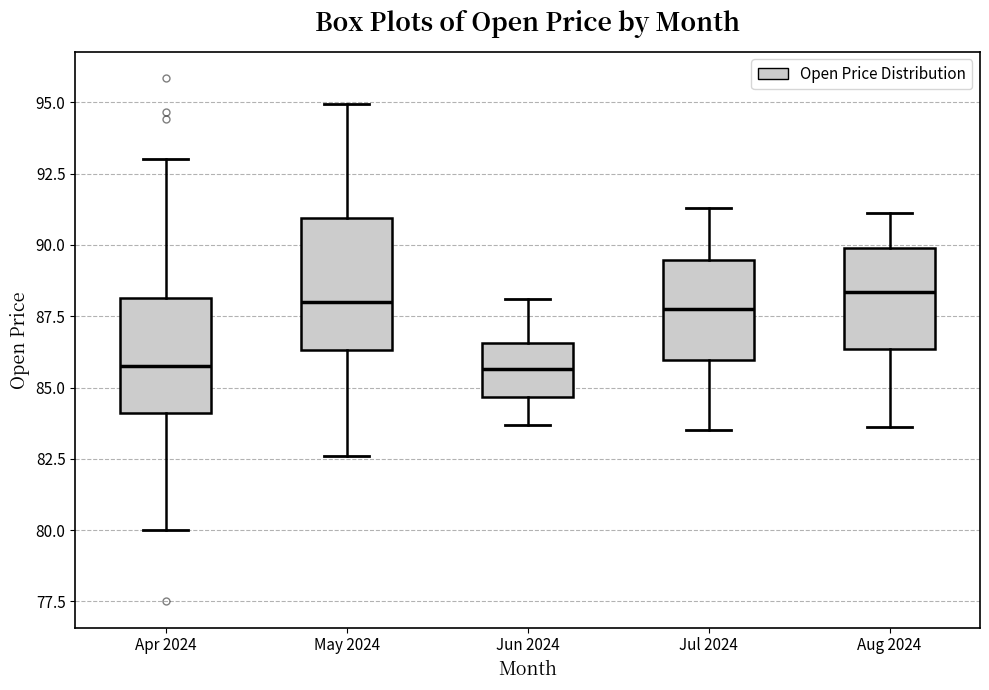

Reading left to right, transcribe this box plot: for each box, give where its median line is, the range the box spans, and where its two whiskers end, as read against the y-axis. The values are not printed on the chart, so give them approximately, as read against the axis.

Apr 2024: median 86.0, box 84.0 to 88.0, whiskers 80.0 to 93.0
May 2024: median 88.0, box 86.5 to 91.0, whiskers 82.5 to 95.0
Jun 2024: median 85.5, box 84.5 to 86.5, whiskers 83.5 to 88.0
Jul 2024: median 88.0, box 86.0 to 89.5, whiskers 83.5 to 91.5
Aug 2024: median 88.5, box 86.5 to 90.0, whiskers 83.5 to 91.0